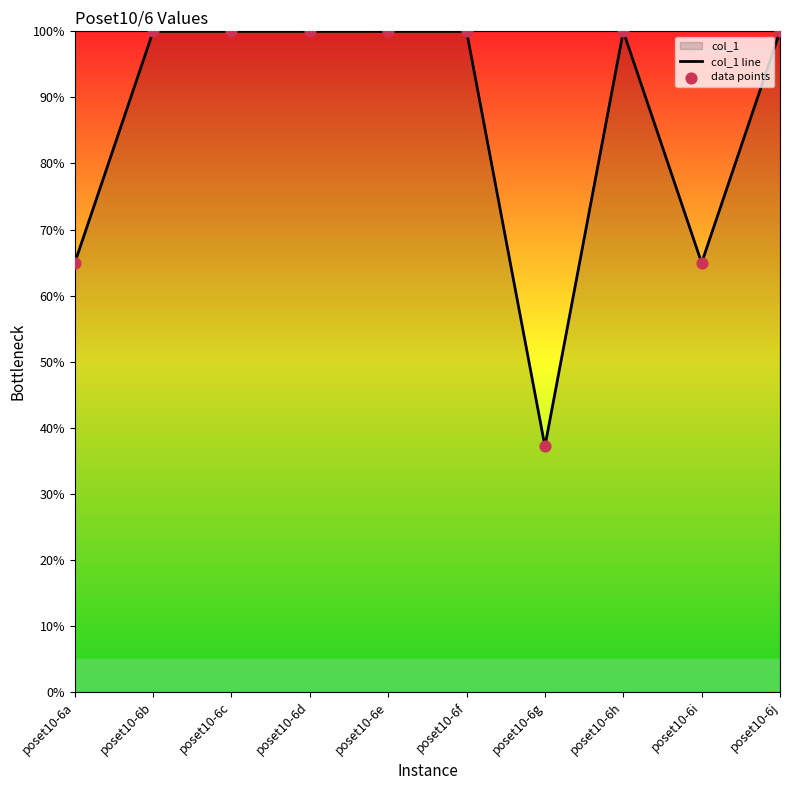

Which series contains the lowest Y value?

col_1 line